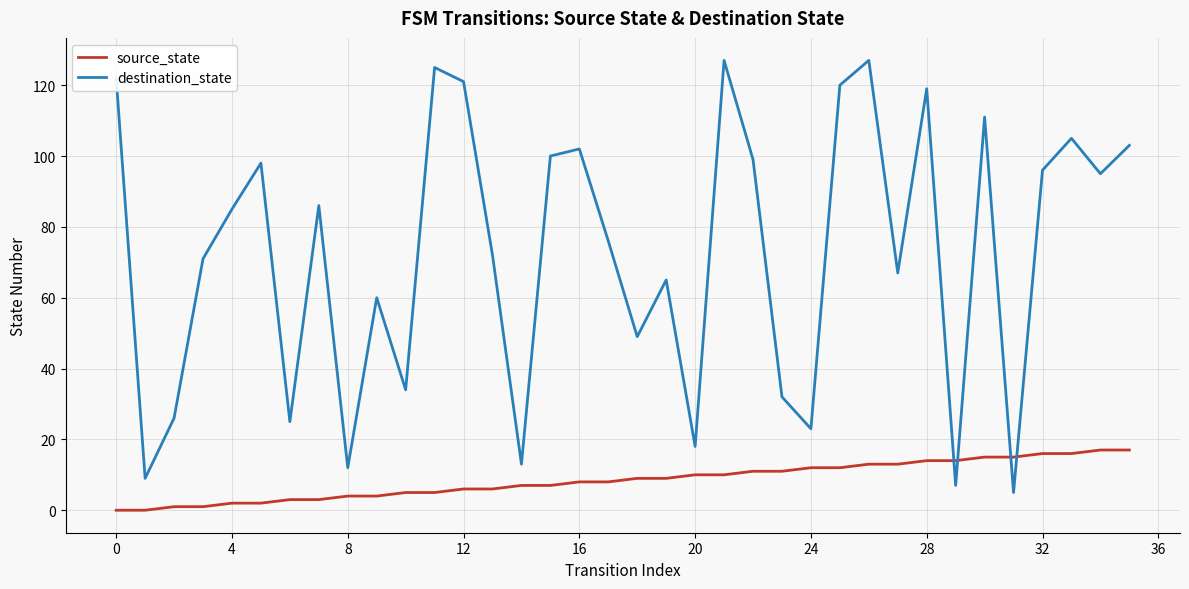

What is the maximum value shown in the chart?

127